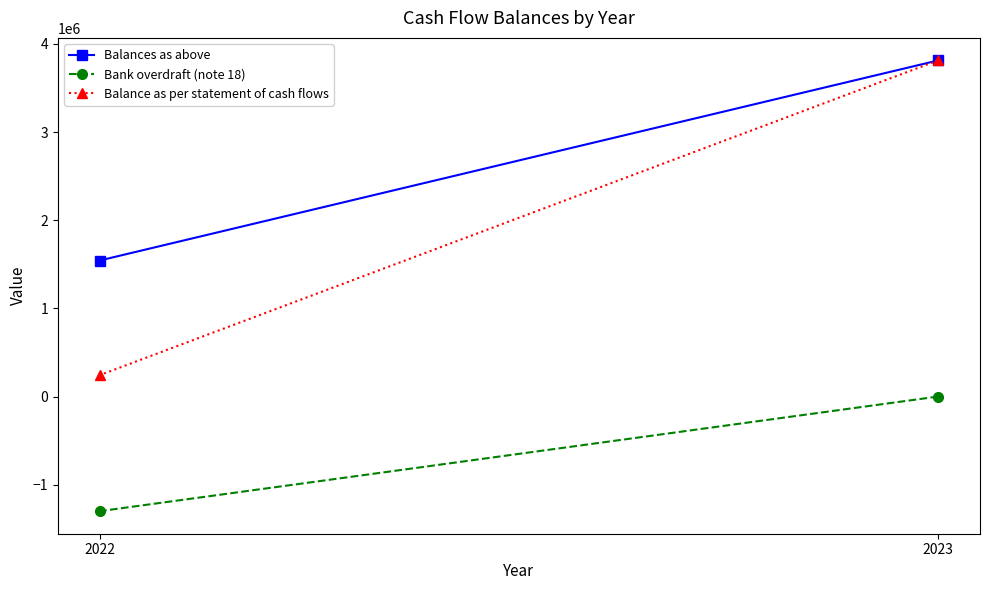

Which series has the largest total across all categories?

Balances as above